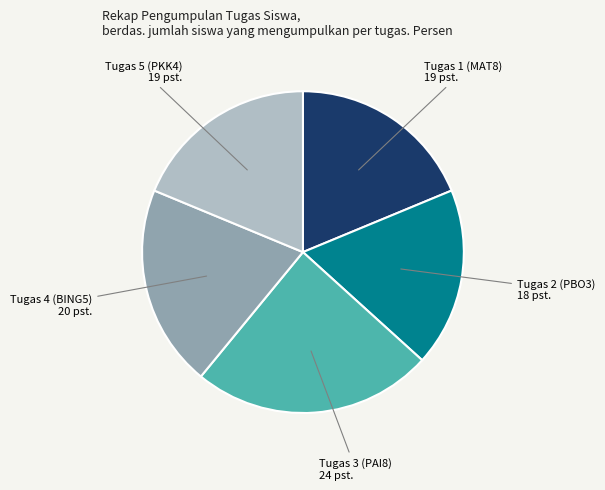

Does any single category account for the majority?

No